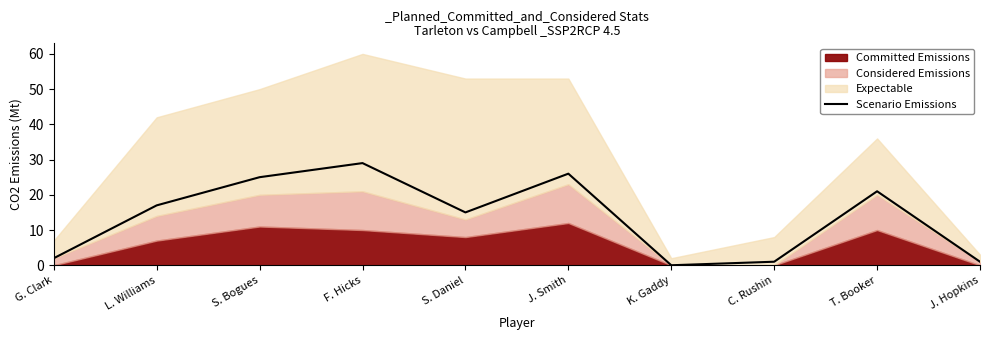

List the labels in order of value, largest first.

F. Hicks, J. Smith, S. Bogues, T. Booker, L. Williams, S. Daniel, G. Clark, C. Rushin, J. Hopkins, K. Gaddy